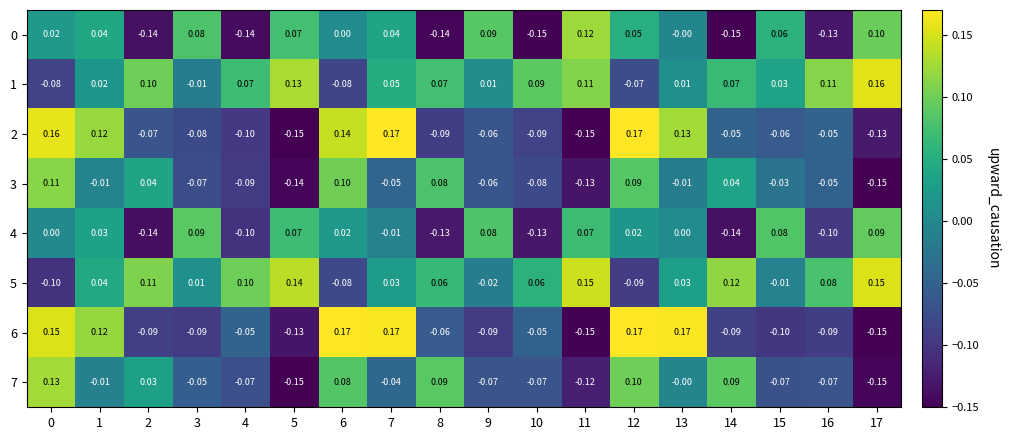

Is the value of 7 at 4 greater than the value of 4 at 8?

Yes